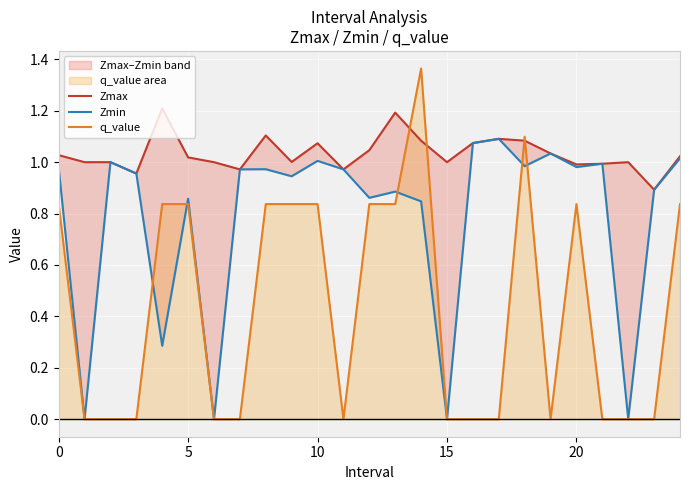

Reading left to right, what are all the values shown in this chart?

Zmax: 1.0	1.0	1.0	1.0	1.2	1.0	1.0	1.0	1.1	1.0	1.1	1.0	1.0	1.2	1.1	1.0	1.1	1.1	1.1	1.0	1.0	1.0	1.0	0.9	1.0
Zmin: 1.0	0.0	1.0	1.0	0.3	0.9	0.0	1.0	1.0	0.9	1.0	1.0	0.9	0.9	0.8	0.0	1.1	1.1	1.0	1.0	1.0	1.0	0.0	0.9	1.0
q_value: 0.8	0.0	0.0	0.0	0.8	0.8	0.0	0.0	0.8	0.8	0.8	0.0	0.8	0.8	1.4	0.0	0.0	0.0	1.1	0.0	0.8	0.0	0.0	0.0	0.8